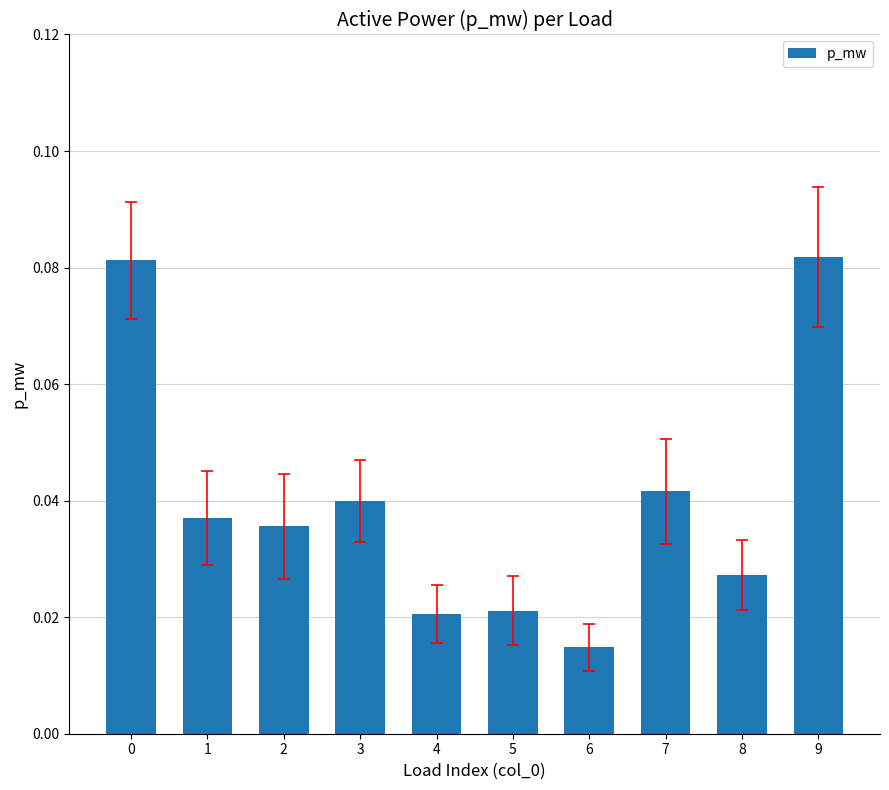

At which label is the value closest to 0?

6